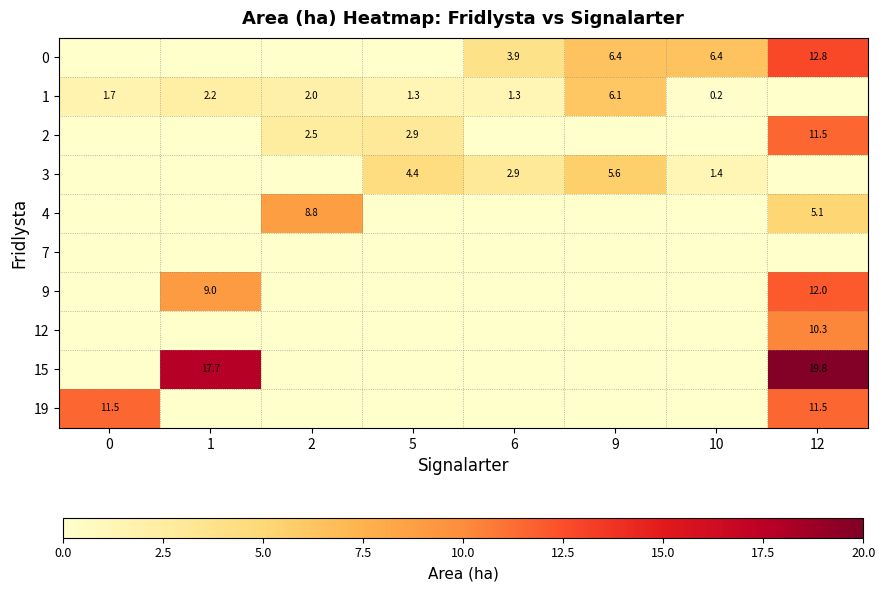

What is the difference between the 1 values at 1 and 5?

0.9